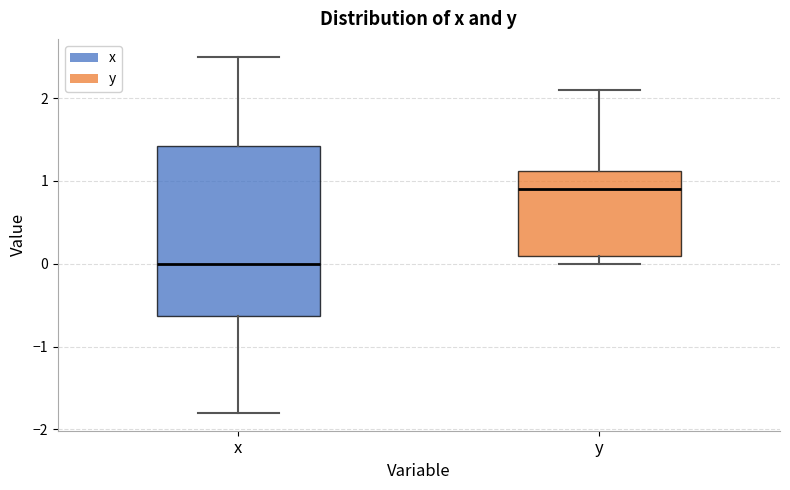

Which box is the tallest, from its lower edge to its upper edge?

x